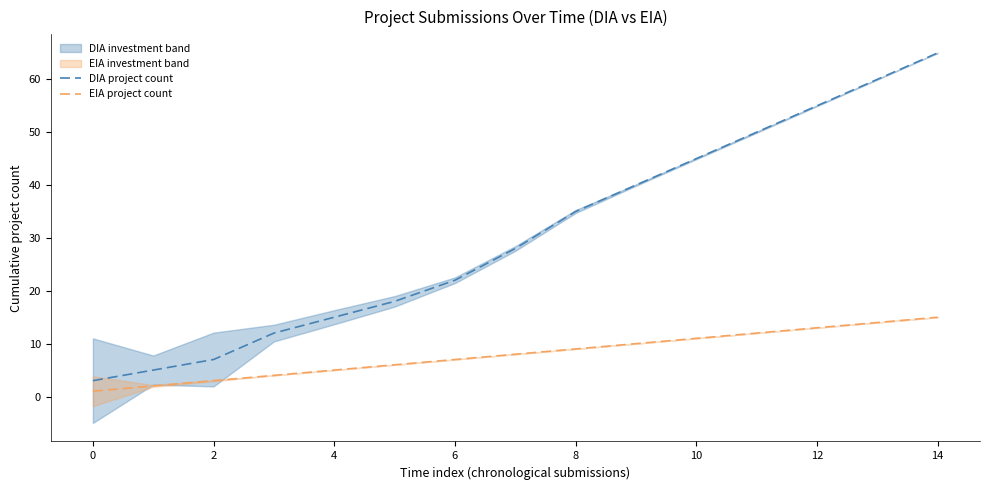

Where is DIA project count nearest to the value 34?

8